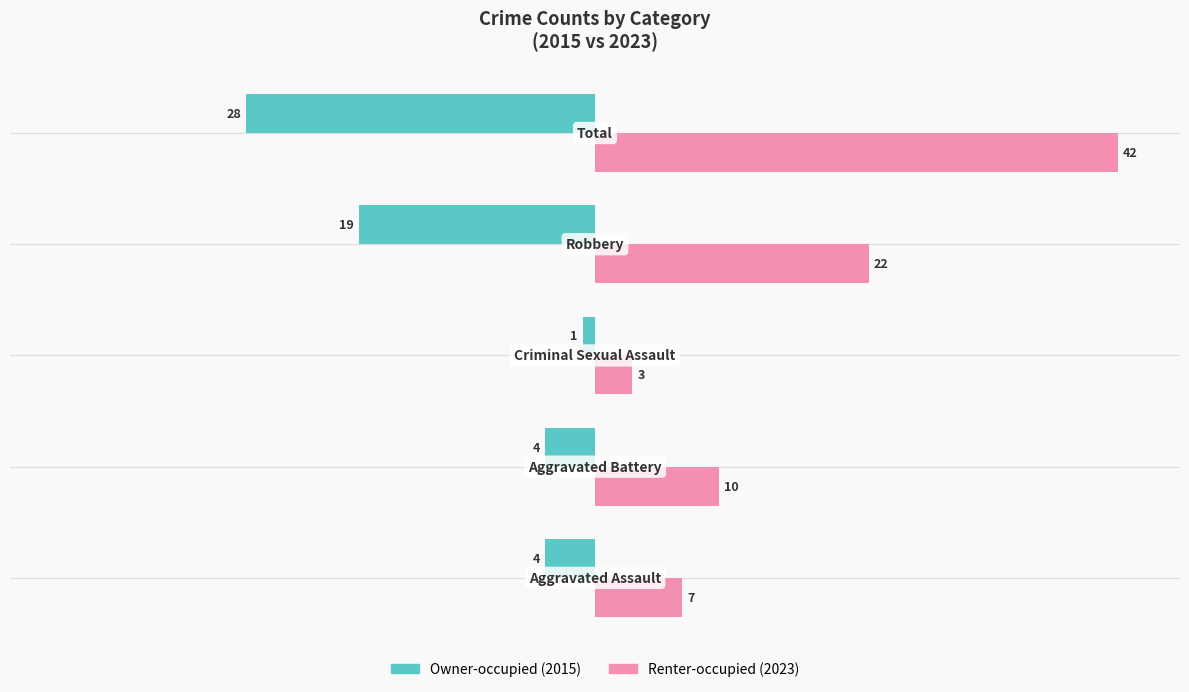

What is the smallest value displayed?

-28